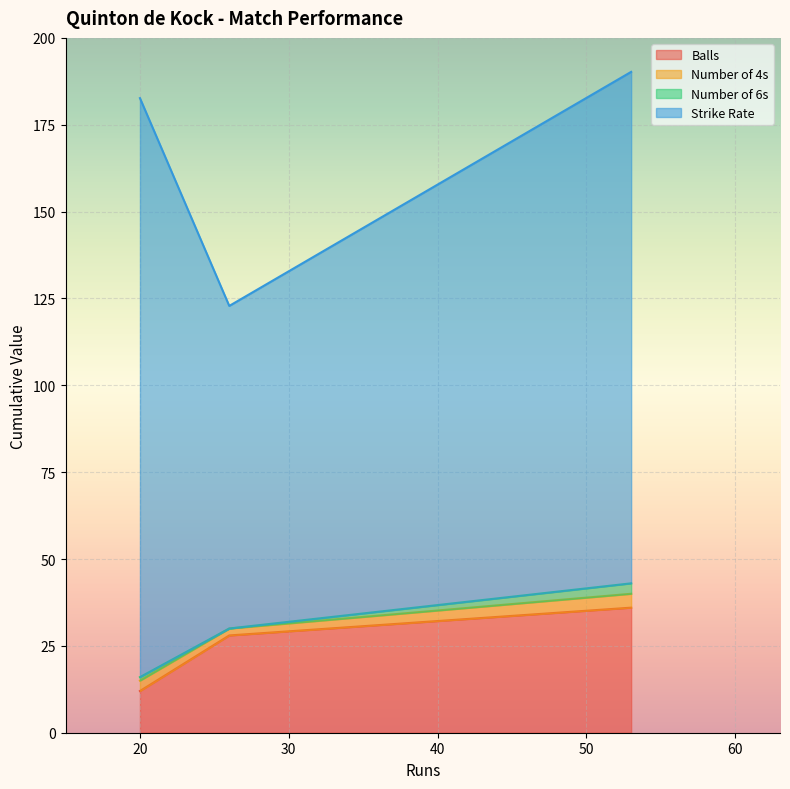

Between 20 and 53, which series saw the biggest shift?

balls